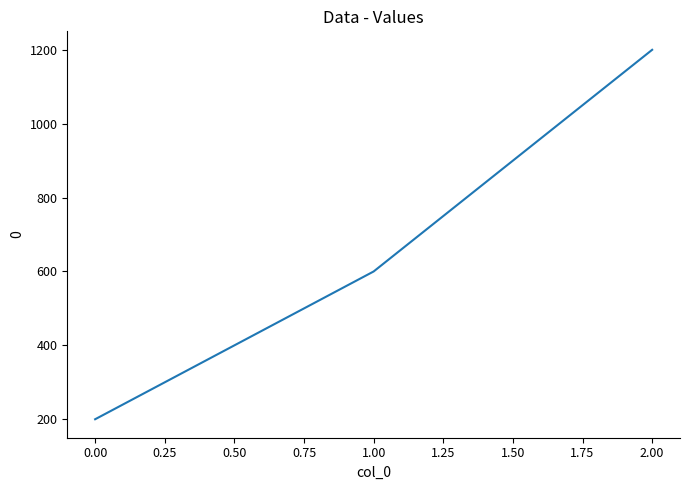

What is the sum of all values?

2000